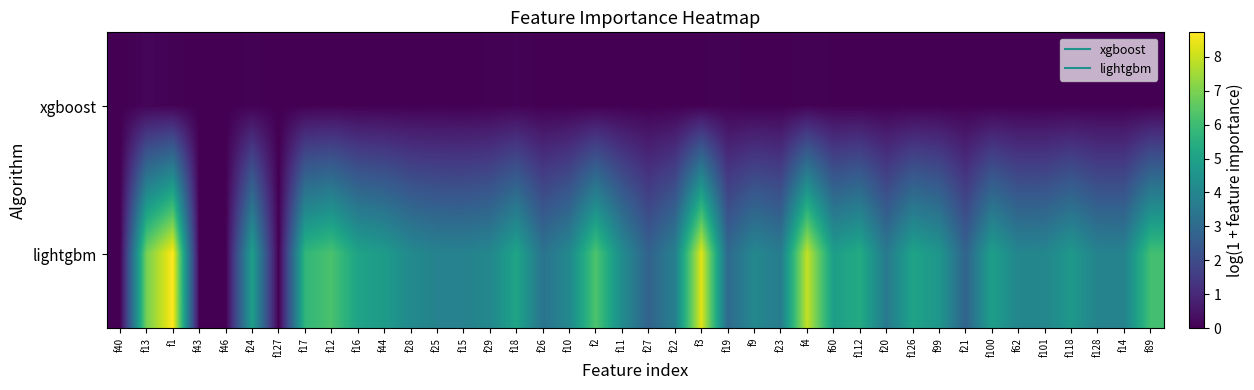

List the series in order of their overall mean, highest first.

lightgbm, xgboost